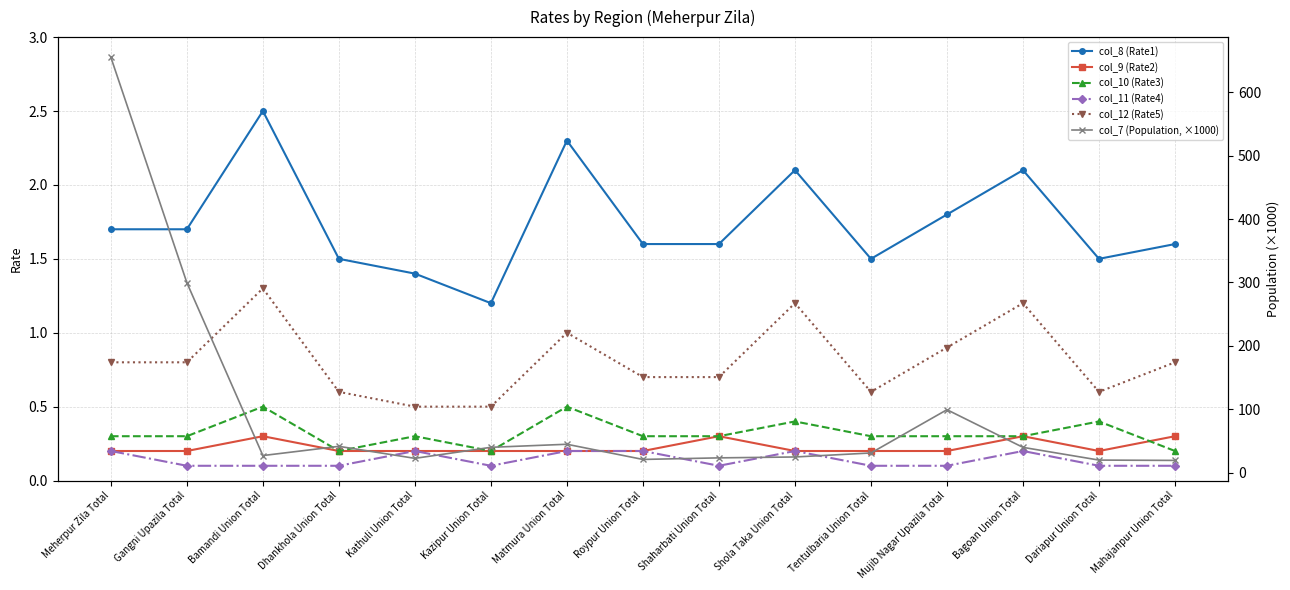

What is the value of the col_11 (Rate4) point at the 13th from the left?

0.2